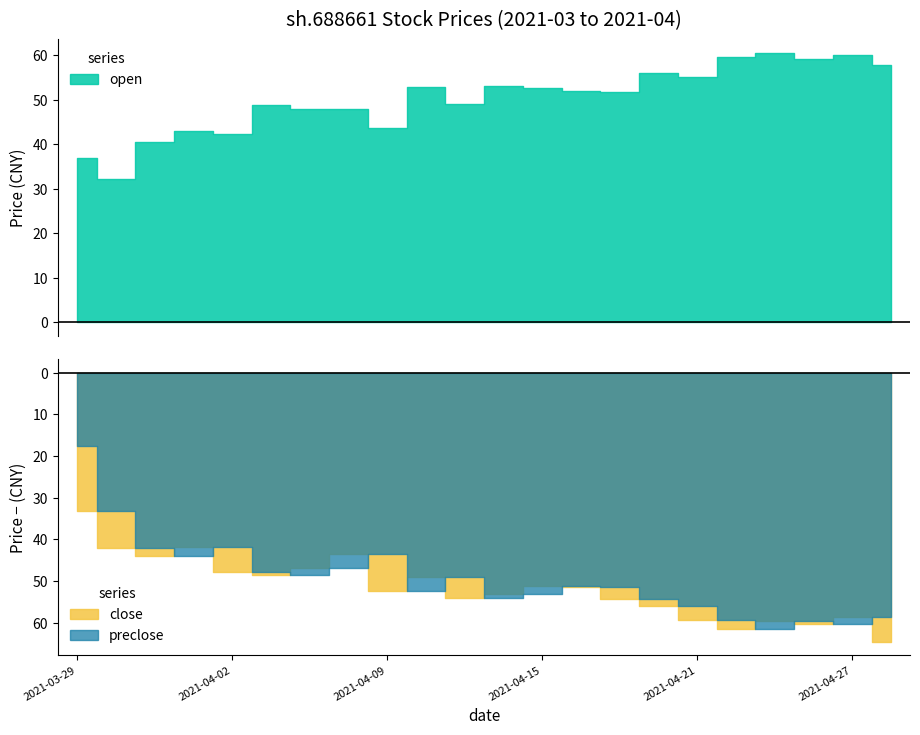

The value of open at 2021-04-01 is 61.1. True or false?

False